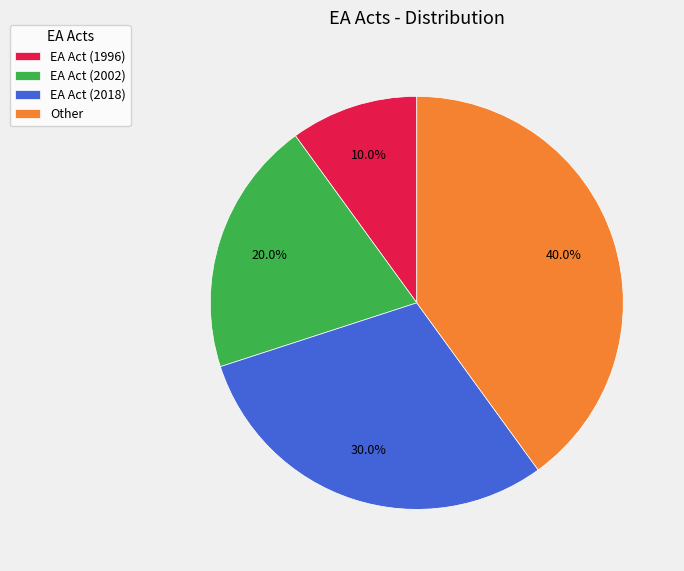

To the nearest percent, what portion does EA Act (1996) represent?

10%